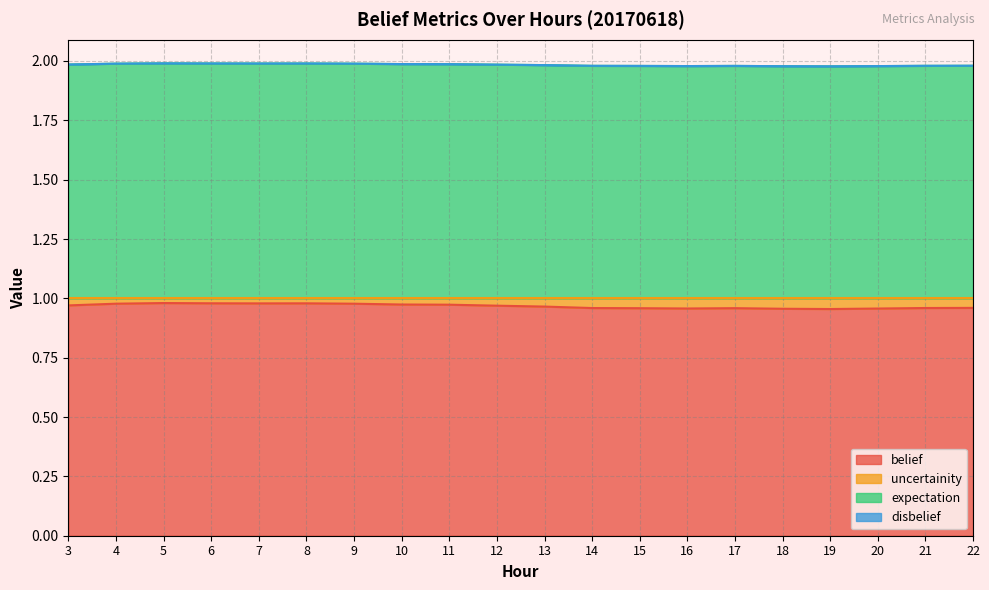

True or false: expectation and belief intersect in this chart.

False